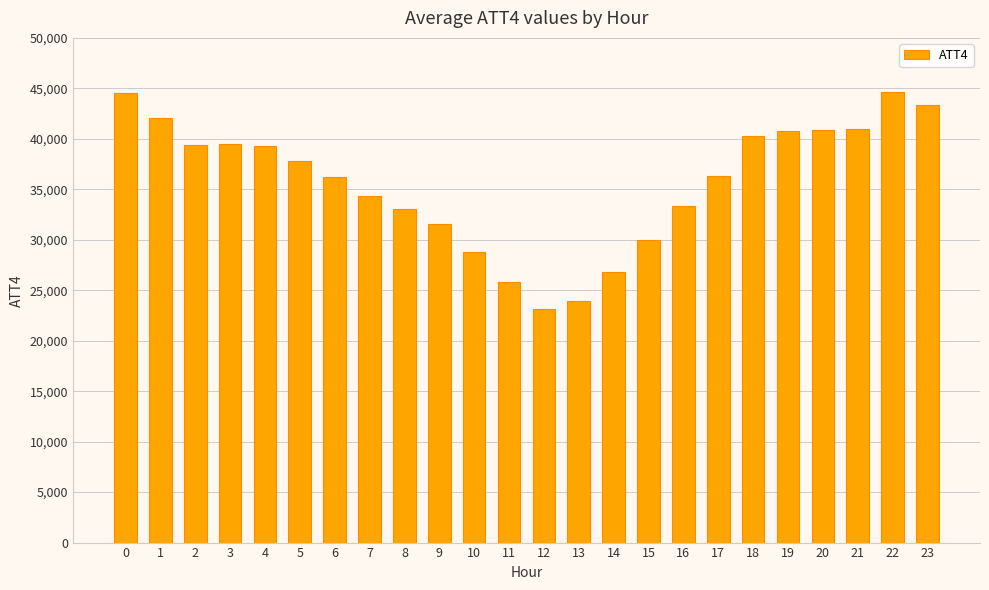

What value does the data have at 3?

39500